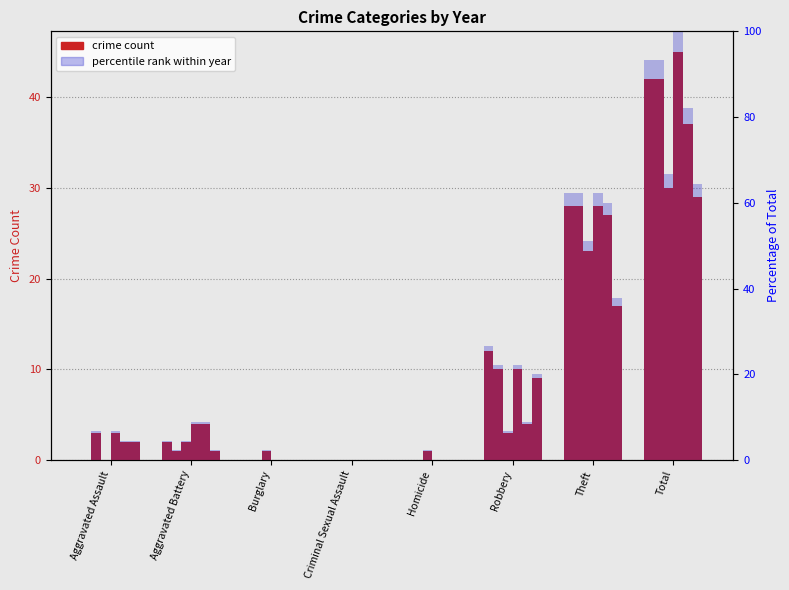

What is the label of the 5th bar from the right?

Criminal Sexual Assault